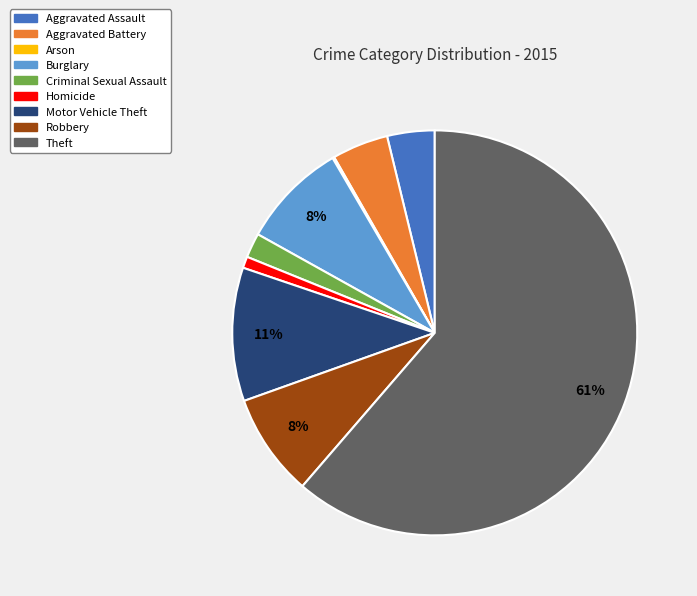

Do Criminal Sexual Assault and Aggravated Assault together represent more than half of the pie?

No